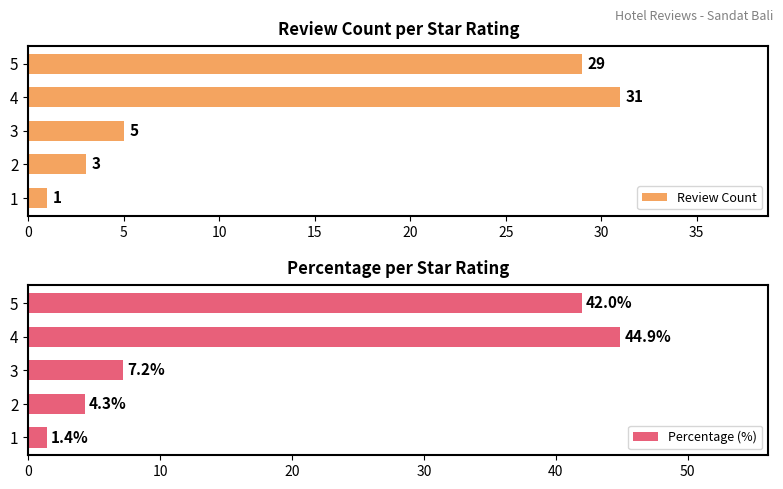

True or false: Review Count has a value of 4.9 at 5.

False